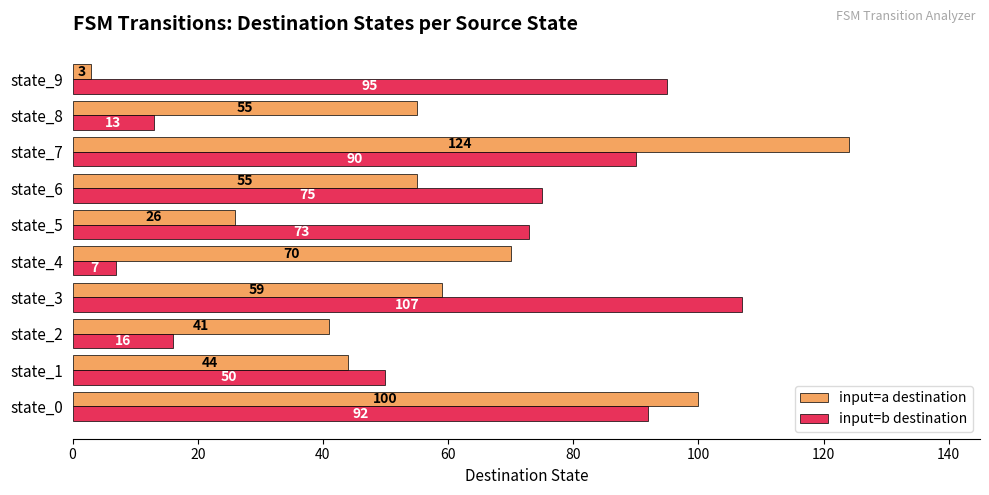

Which series has the widest spread of values?

input=a destination